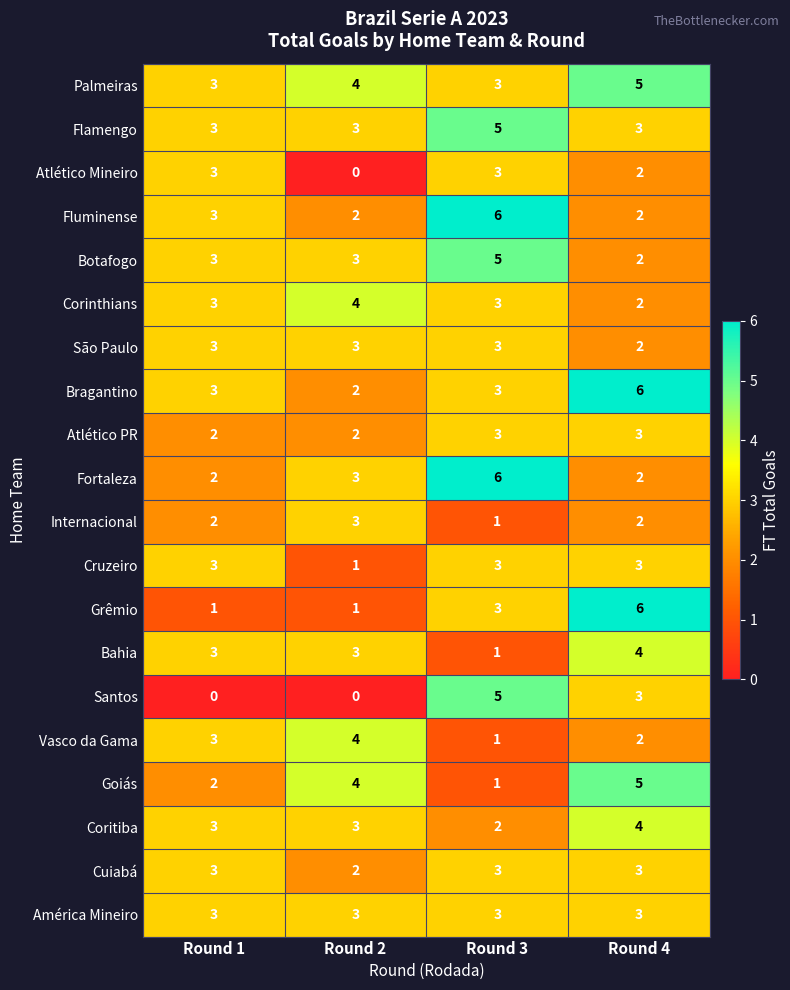

What is the sum of the Grêmio values at Round 2 and Round 4?

7